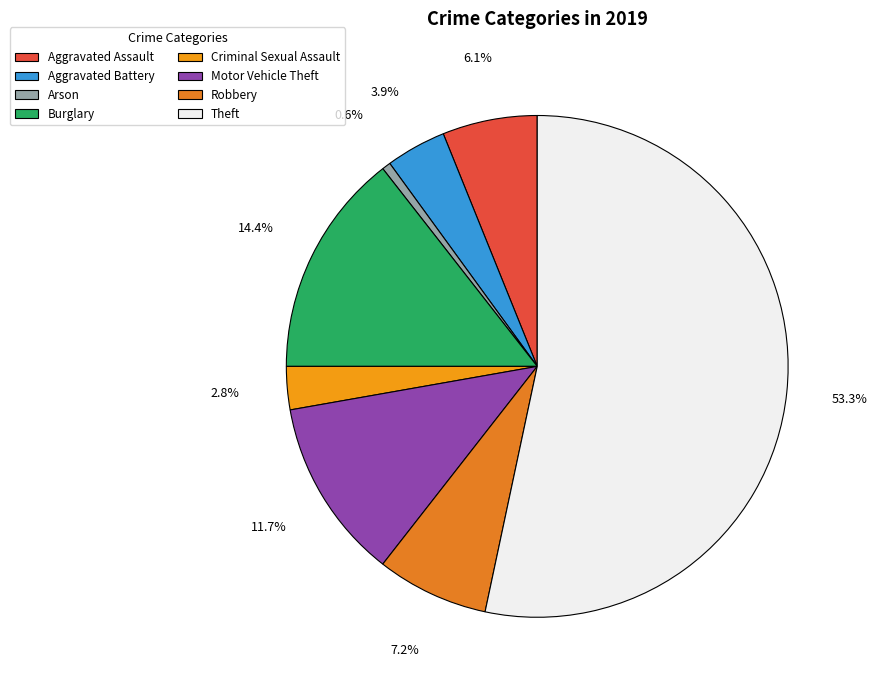

Which slice is the smallest?

Arson